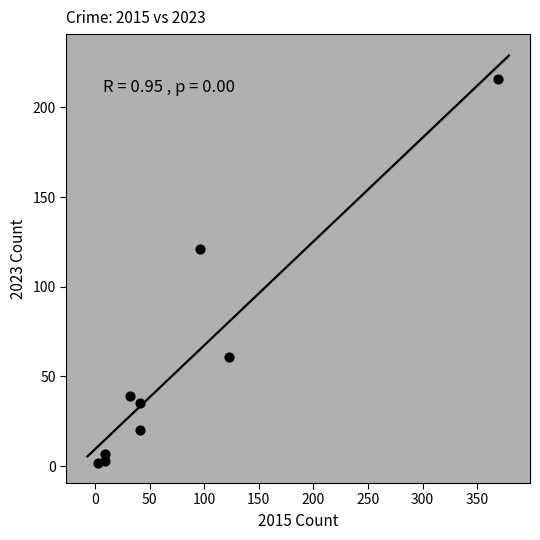

What is the average Y value?

56